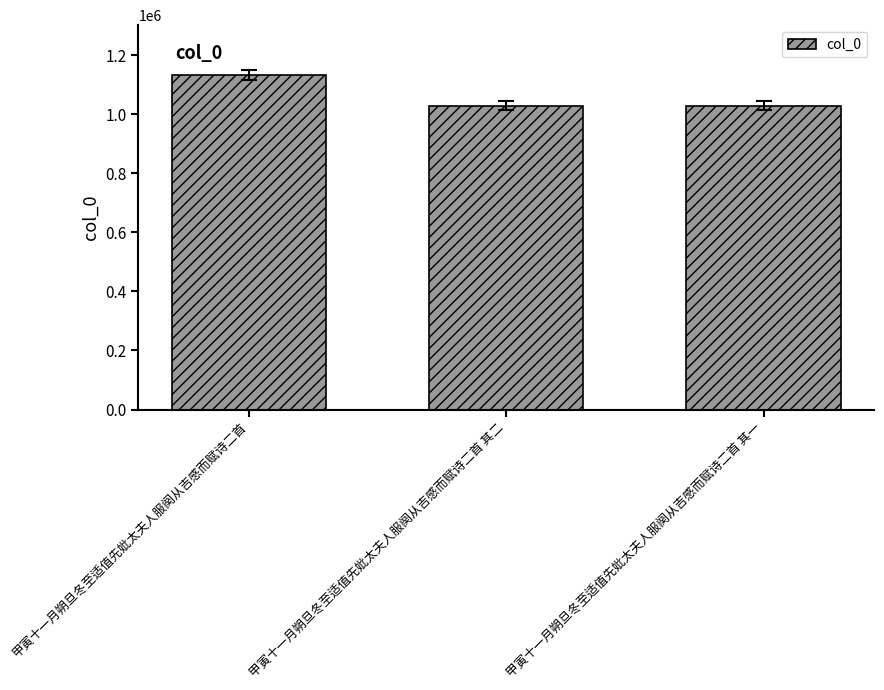

Does the chart contain any negative values?

No